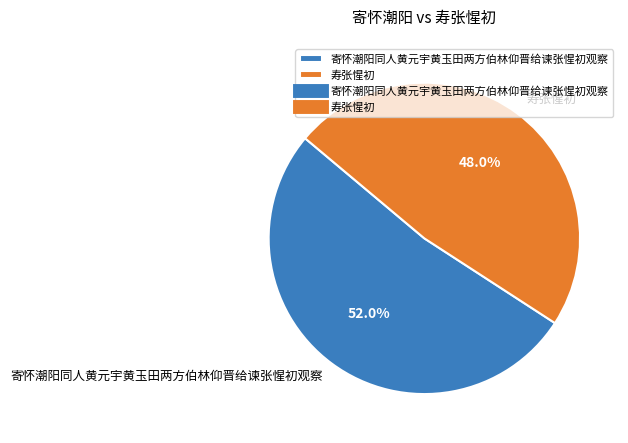

To the nearest percent, what is the difference between the 寿张惺初 and 寄怀潮阳同人黄元宇黄玉田两方伯林仰晋给谏张惺初观察 slice percentages?

4%